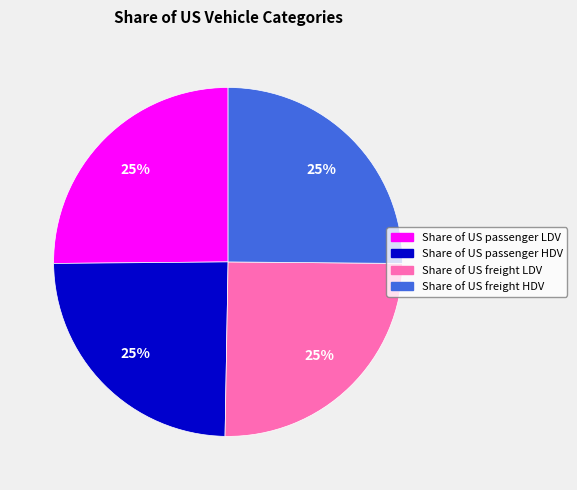

The Share of US freight HDV slice represents 15% of the pie. True or false?

False